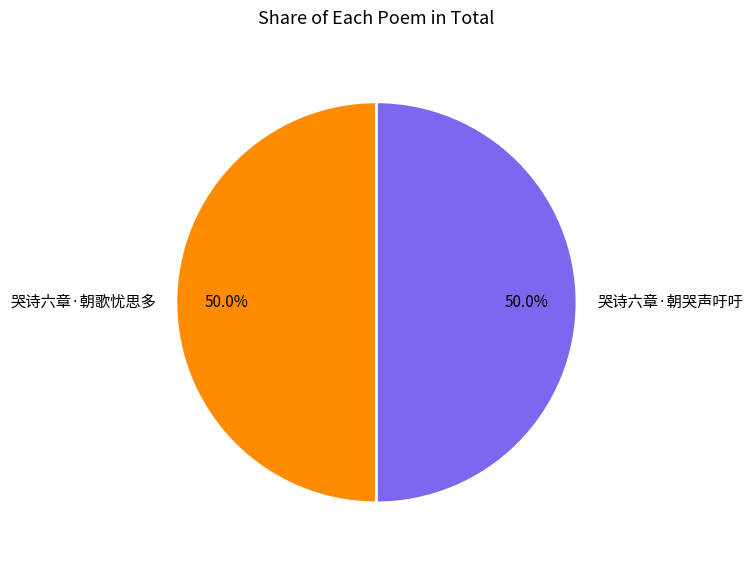

What percentage is the 哭诗六章·朝歌忧思多 slice, to the nearest percent?

50%